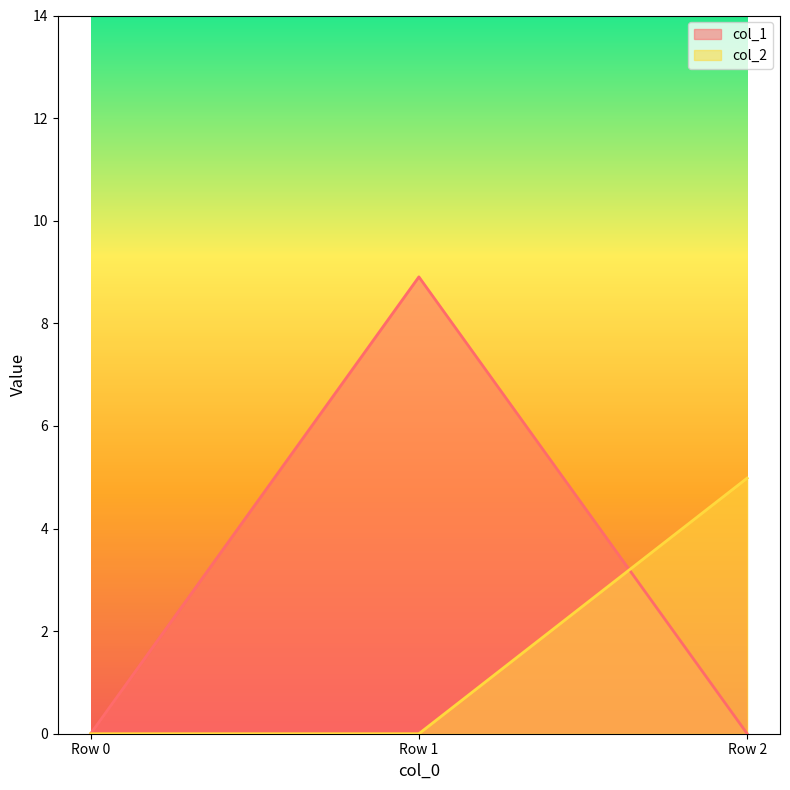

List the series in order of their peak value, highest first.

col_1, col_2